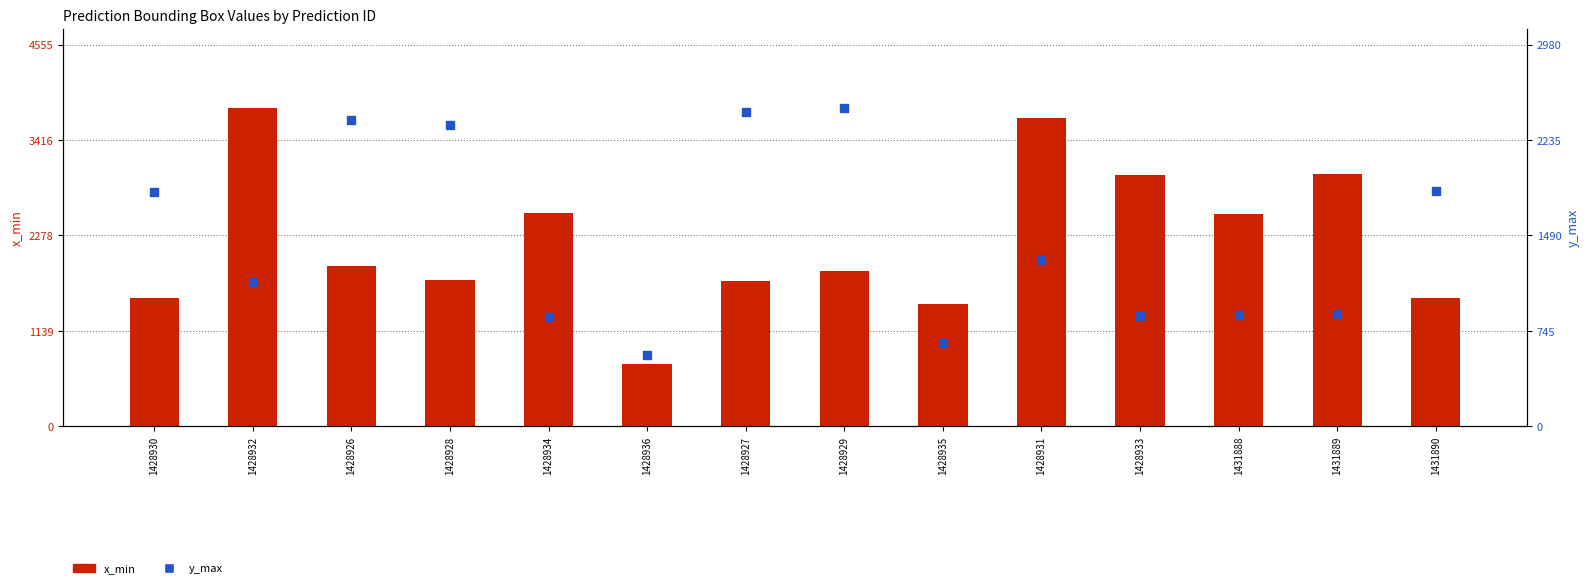

Which series has the widest spread of Y values?

x_min